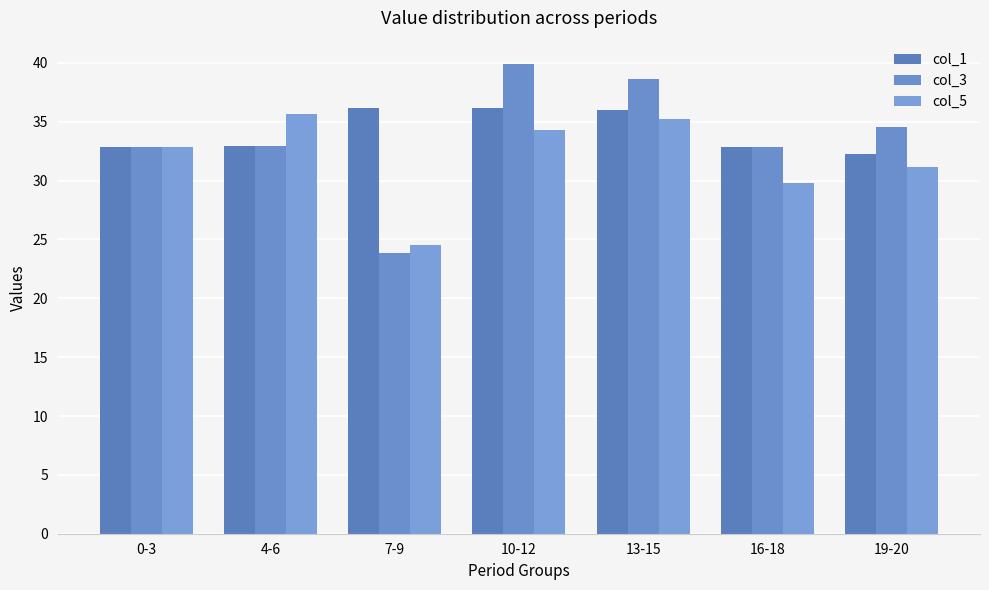

What position from the right is 13-15?

3